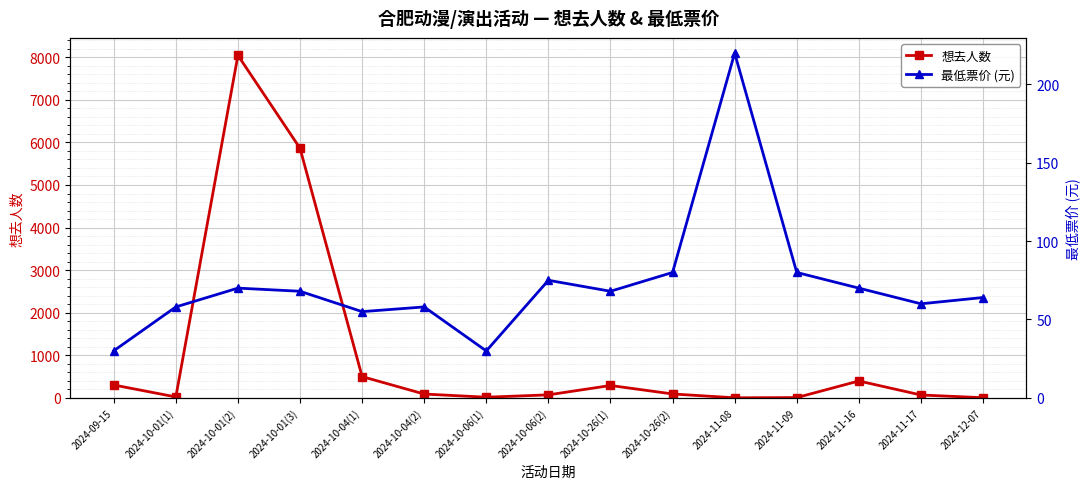

At which label is 想去人数 closest to 4023?

2024-10-01(3)